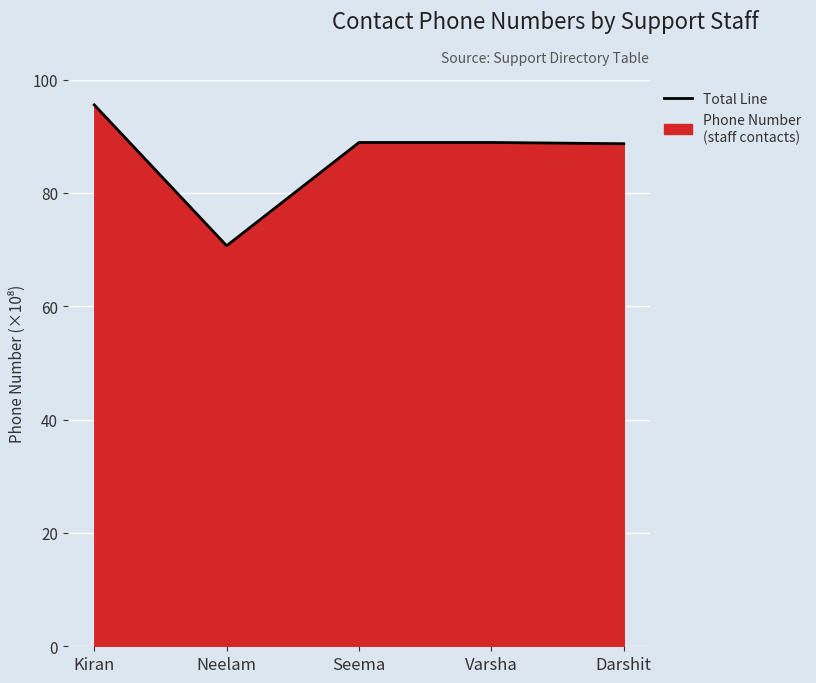

What is the minimum value shown in the chart?

7066885937